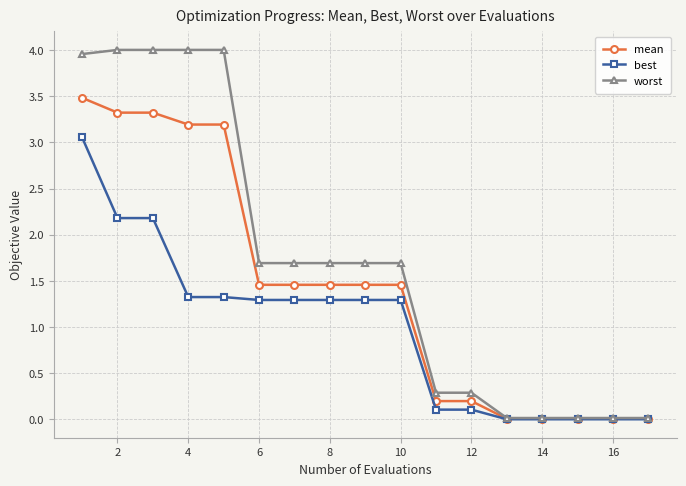

Which series has the largest range (max minus min)?

worst